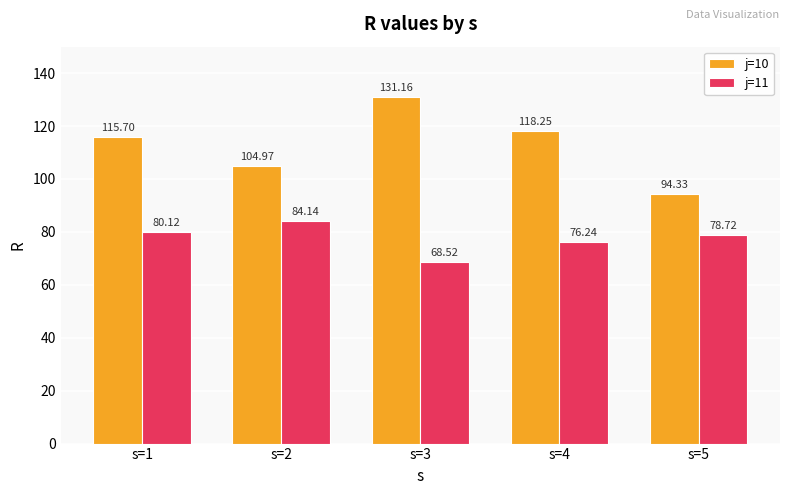

Where is j=10 nearest to the value 112?

s=1